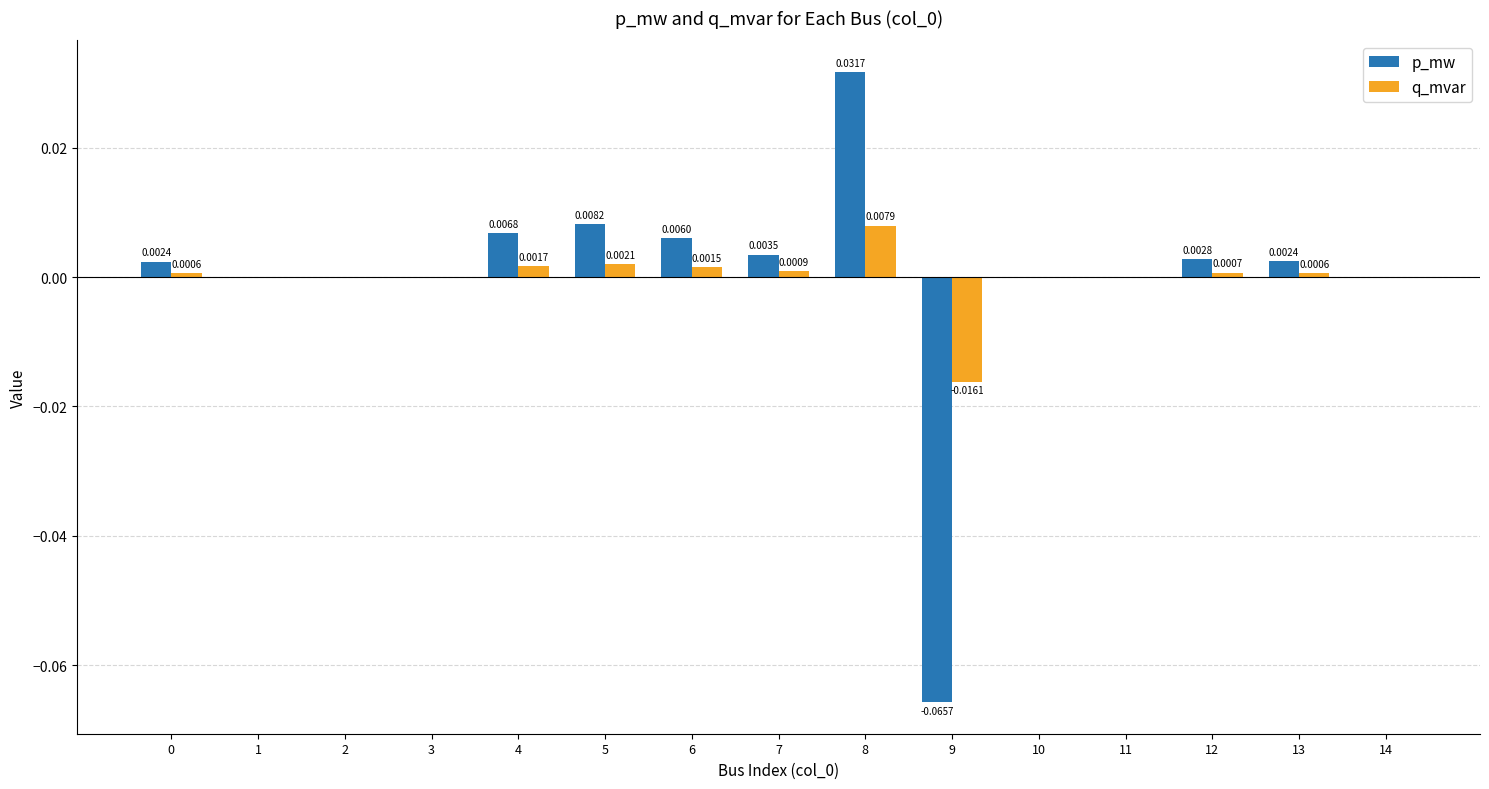

How many data points does each series have?

15